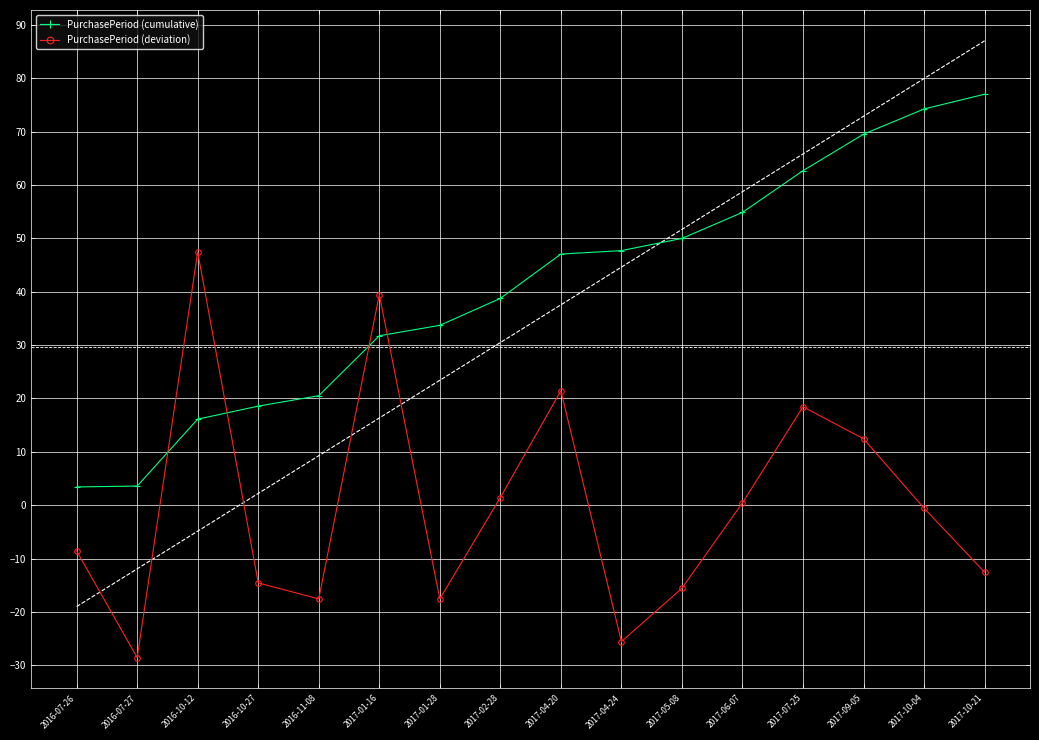

What is the difference between the highest and lowest values at 2016-07-26?

12.0